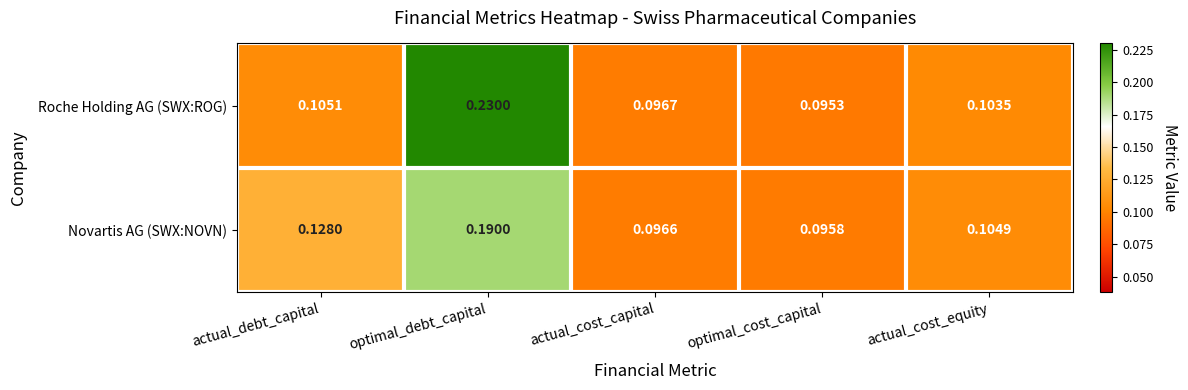

At which category does the chart reach its minimum across all series?

optimal_cost_capital